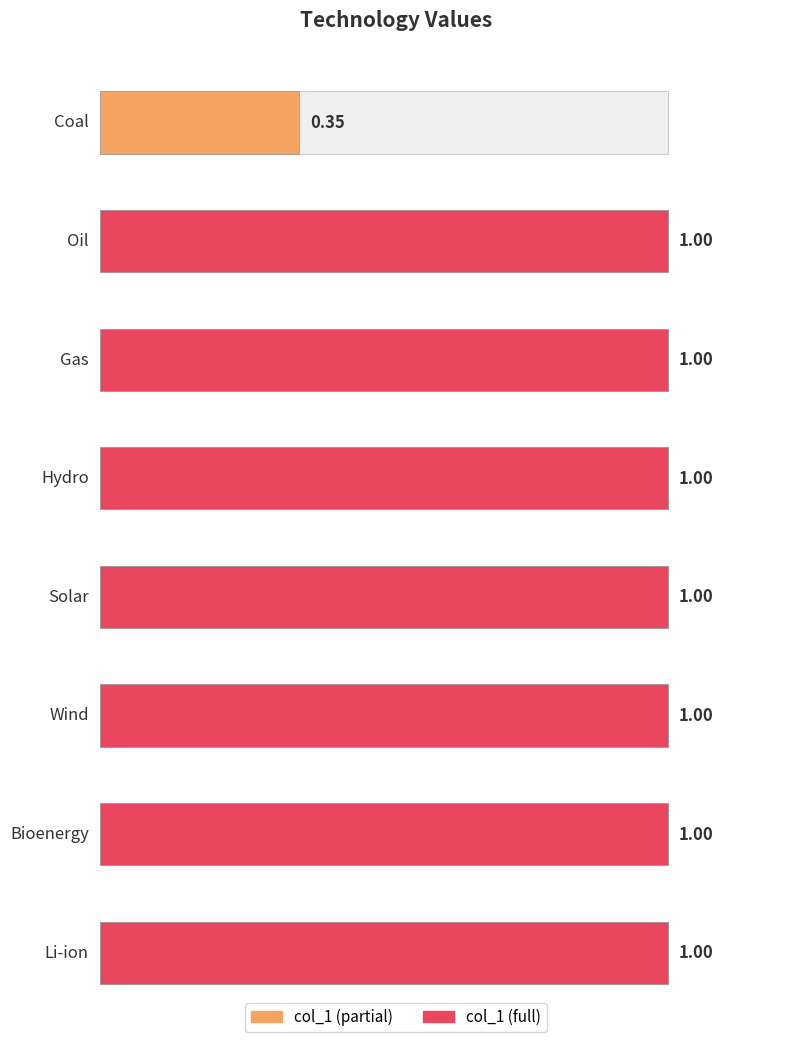

Rank the categories by value from lowest to highest.

Coal, Oil, Gas, Hydro, Solar, Wind, Bioenergy, Li-ion